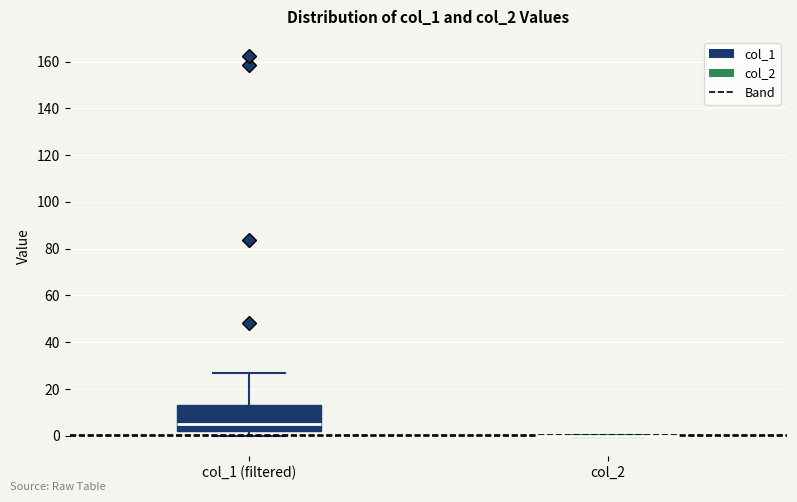

Reading left to right, read every box against the y-axis: the position of its median line, the range the box covers, and the ends of its whiskers. The values are not printed on the chart, so give them approximately, as read against the axis.

col_1 (filtered): median 6, box 2 to 14, whiskers 0 to 26
col_2: box collapsed to a line at 0, whiskers 0 to 0